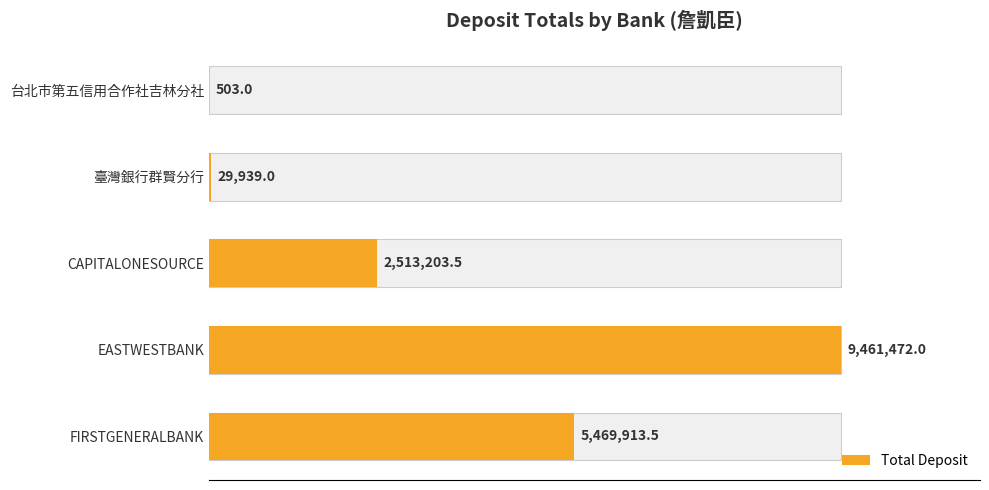

Is it true that the value at EASTWESTBANK is 9461472.0?

True